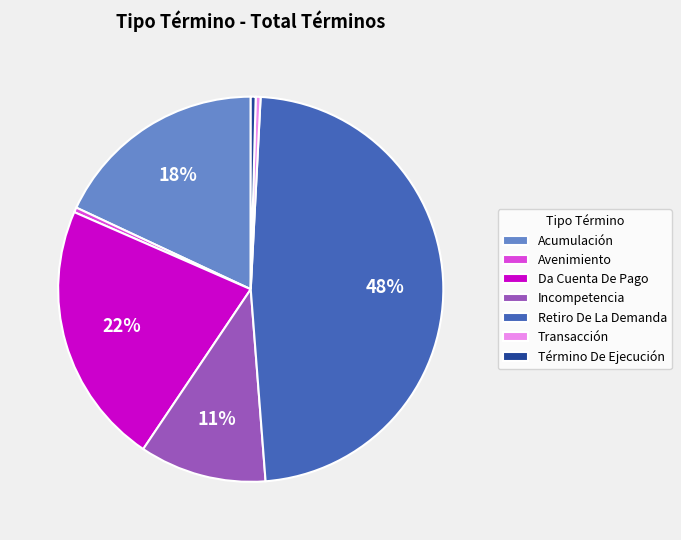

To the nearest percent, what is the difference between the Incompetencia and Da Cuenta De Pago slice percentages?

11%